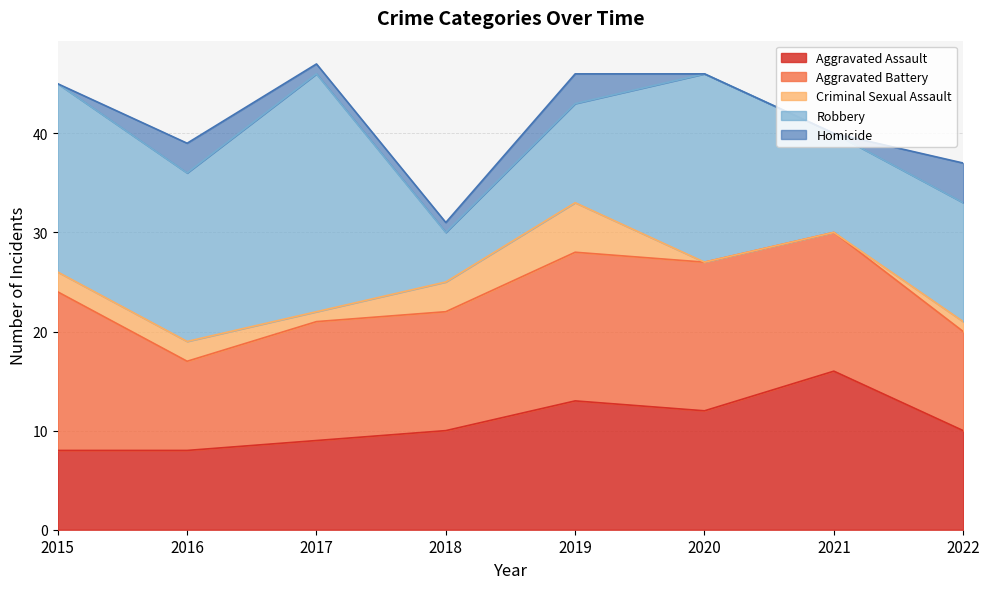

The Criminal Sexual Assault series shows 0 at 2021. True or false?

True